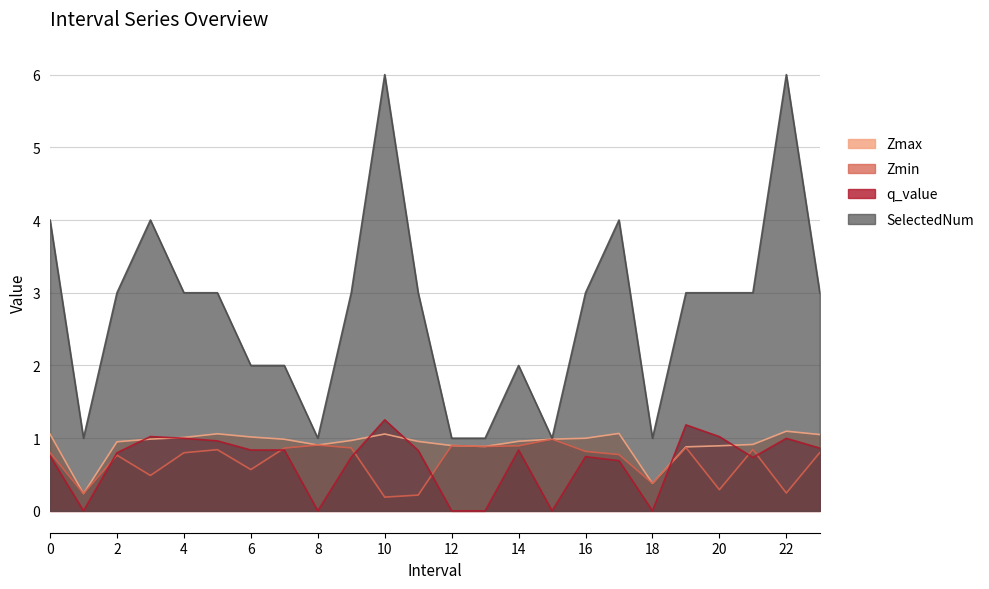

Reading left to right, what are all the values shown in this chart?

Zmax: 0=1.1	1=0.2	2=1.0	3=1.0	4=1.0	5=1.1	6=1.0	7=1.0	8=0.9	9=1.0	10=1.1	11=1.0	12=0.9	13=0.9	14=1.0	15=1.0	16=1.0	17=1.1	18=0.4	19=0.9	20=0.9	21=0.9	22=1.1	23=1.1
Zmin: 0=0.8	1=0.2	2=0.8	3=0.5	4=0.8	5=0.8	6=0.6	7=0.9	8=0.9	9=0.9	10=0.2	11=0.2	12=0.9	13=0.9	14=0.9	15=1.0	16=0.8	17=0.8	18=0.4	19=0.9	20=0.3	21=0.8	22=0.2	23=0.8
q_value: 0=0.8	1=0.0	2=0.8	3=1.0	4=1.0	5=1.0	6=0.8	7=0.8	8=0.0	9=0.7	10=1.3	11=0.8	12=0.0	13=0.0	14=0.8	15=0.0	16=0.7	17=0.7	18=0.0	19=1.2	20=1.0	21=0.7	22=1.0	23=0.9
SelectedNum: 0=4.0	1=1.0	2=3.0	3=4.0	4=3.0	5=3.0	6=2.0	7=2.0	8=1.0	9=3.0	10=6.0	11=3.0	12=1.0	13=1.0	14=2.0	15=1.0	16=3.0	17=4.0	18=1.0	19=3.0	20=3.0	21=3.0	22=6.0	23=3.0